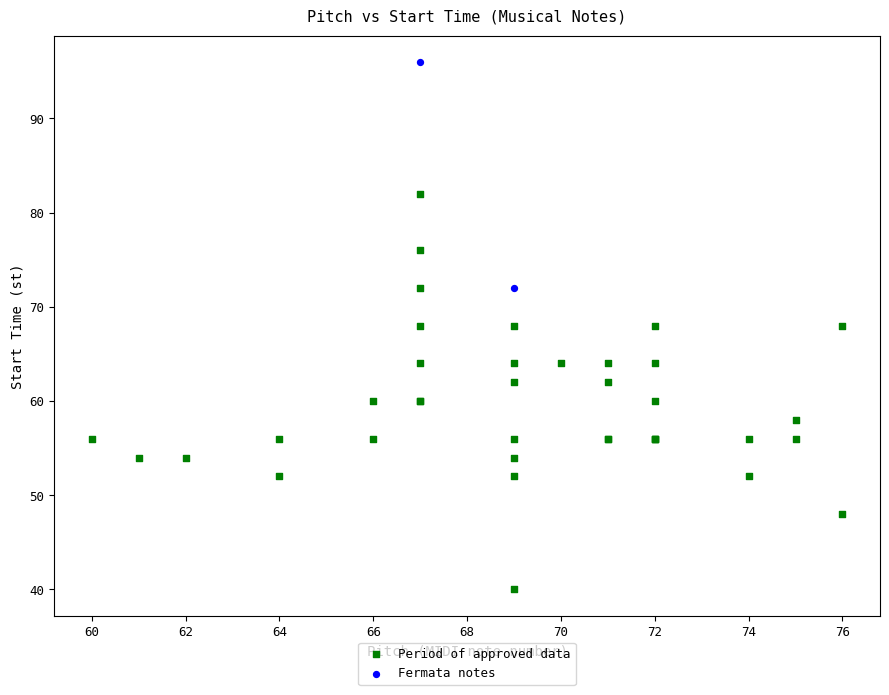

Which series reaches the minimum Y coordinate?

Period of approved data